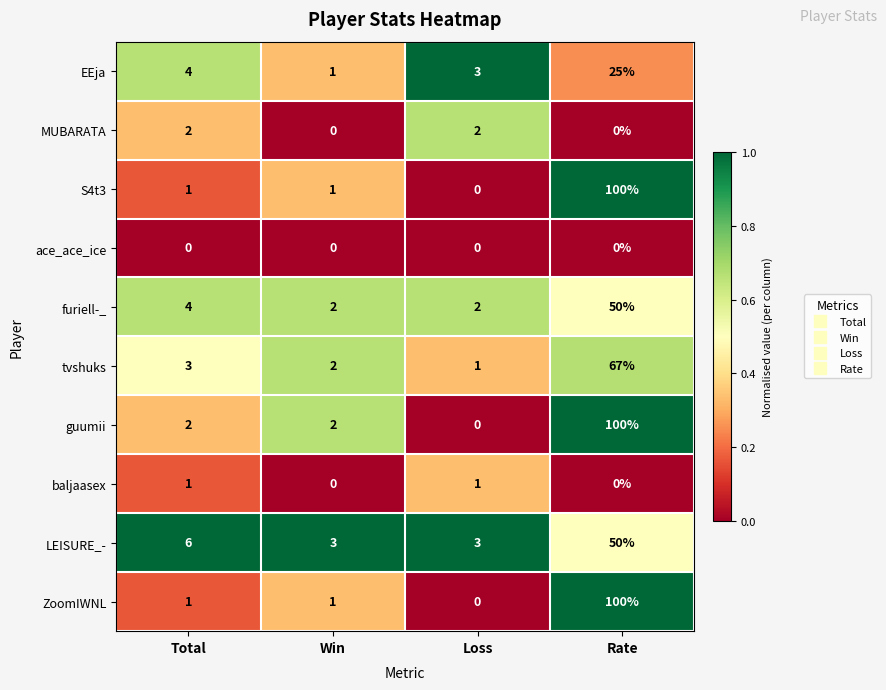

Is it true that ace_ace_ice equals 0 at Loss?

True